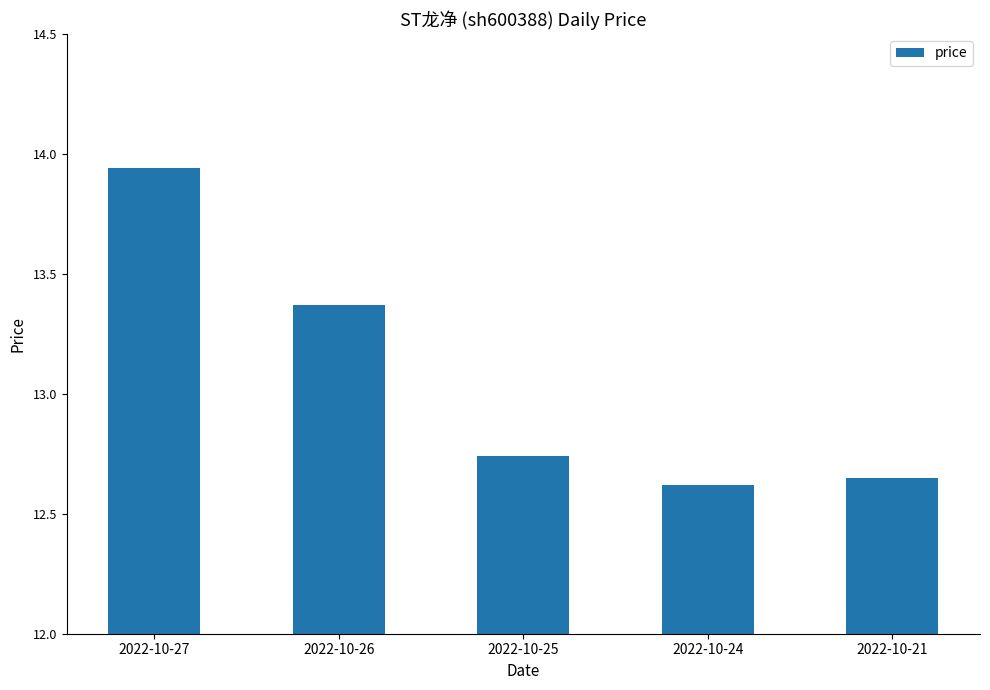

Which label corresponds to the largest value in the chart?

2022-10-27